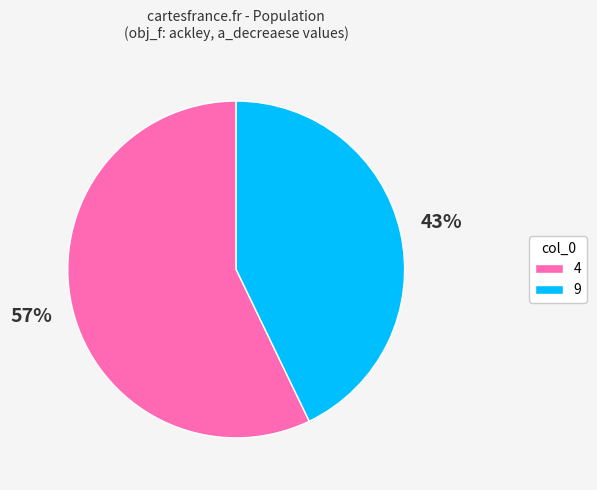

Which has a higher value, 9 or 4?

4